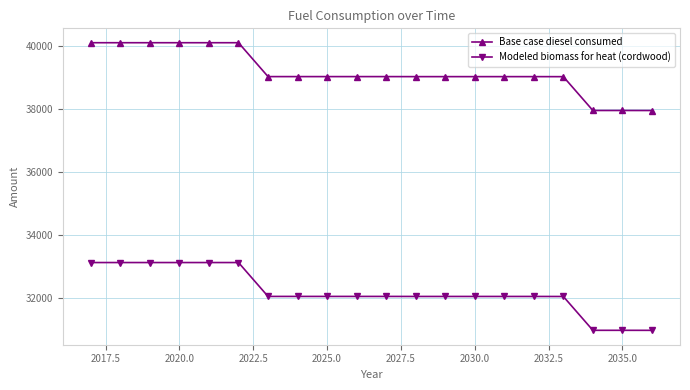

True or false: Modeled biomass for heat (cordwood) and Base case diesel consumed cross at least once.

False